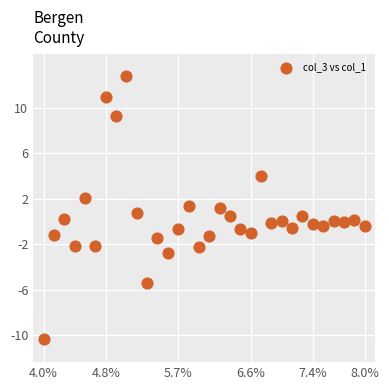

What is the range of X values (max minus min)?

31.0